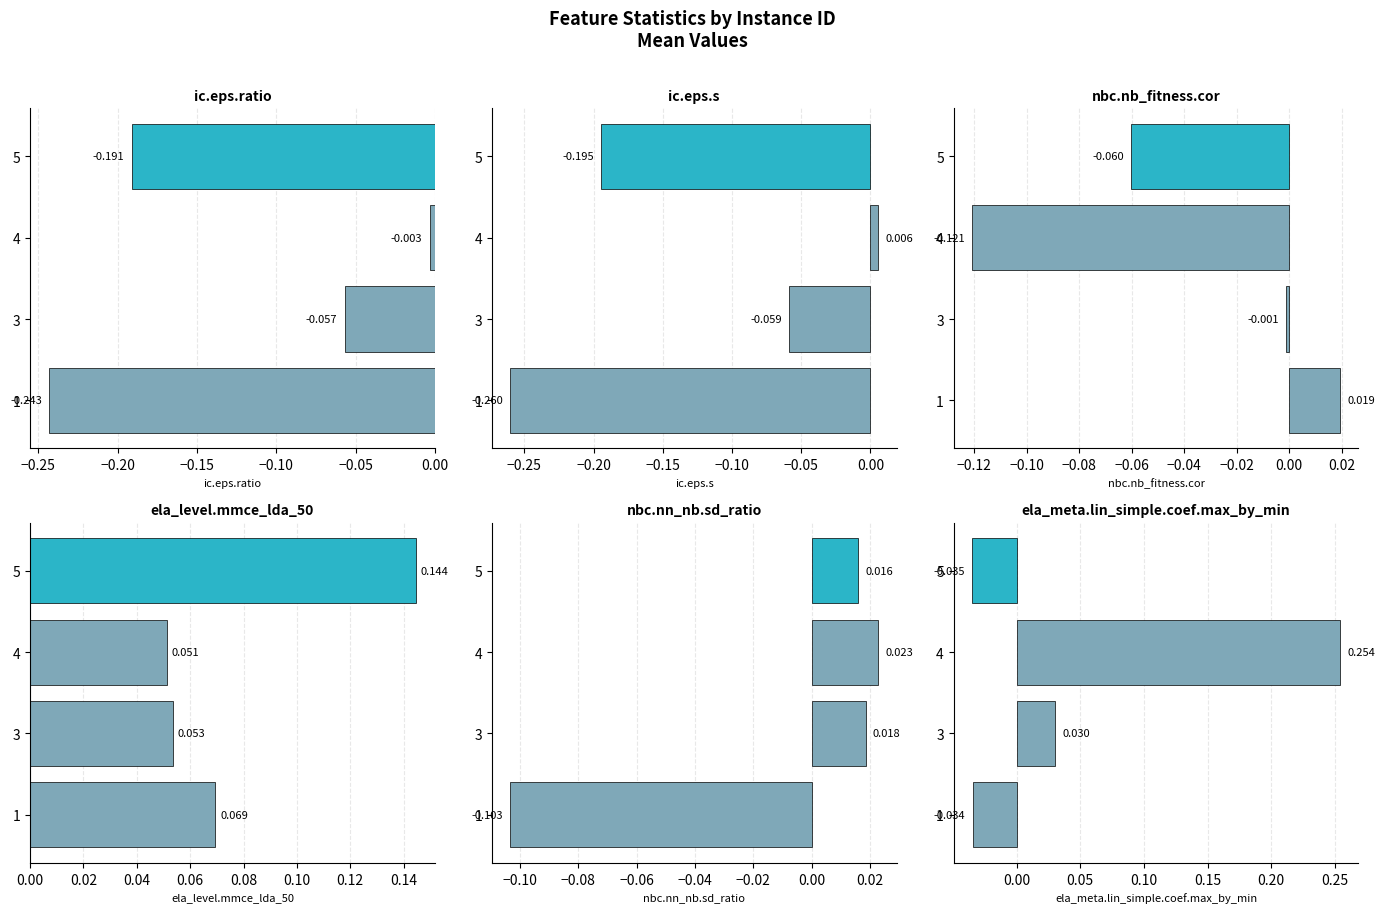

What is the smallest value displayed?

-0.3